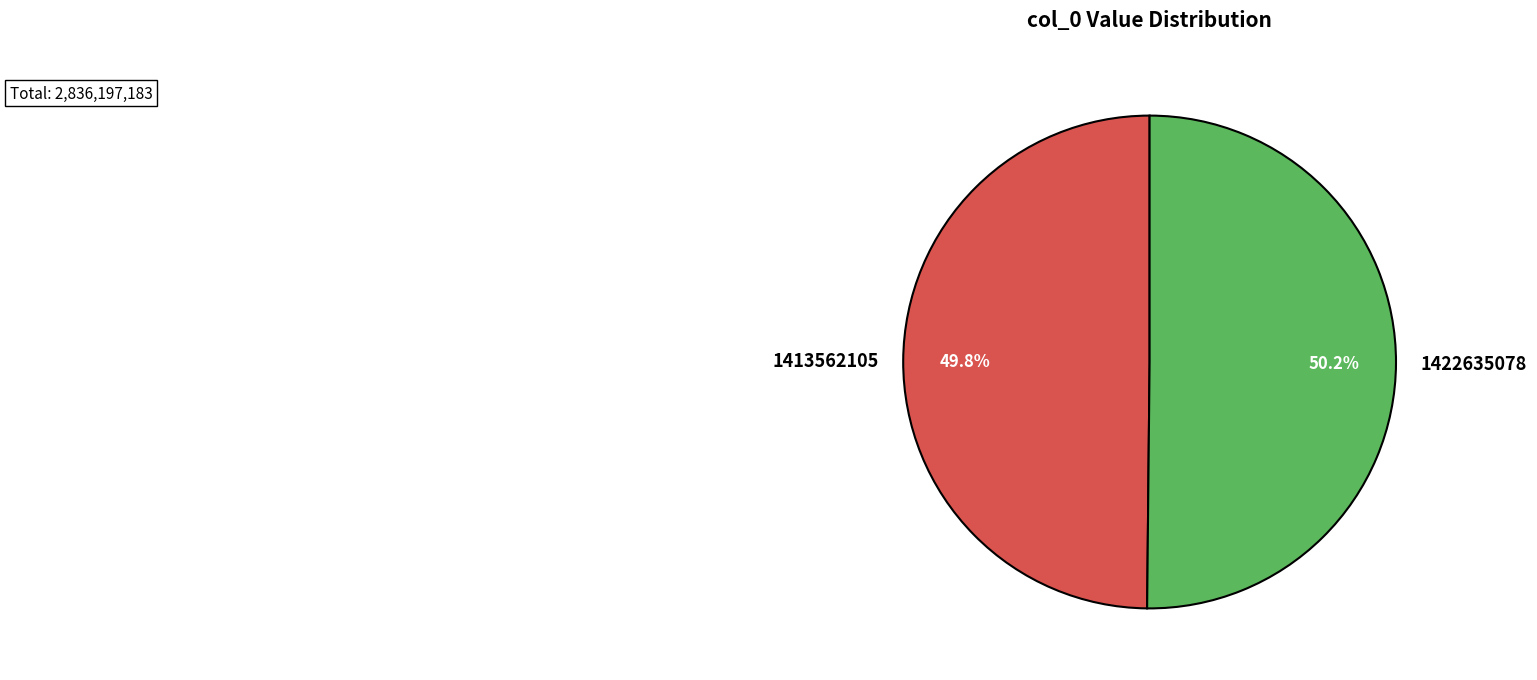

What is the ratio of the value at 1413562105 to the value at 1422635078?

1.0